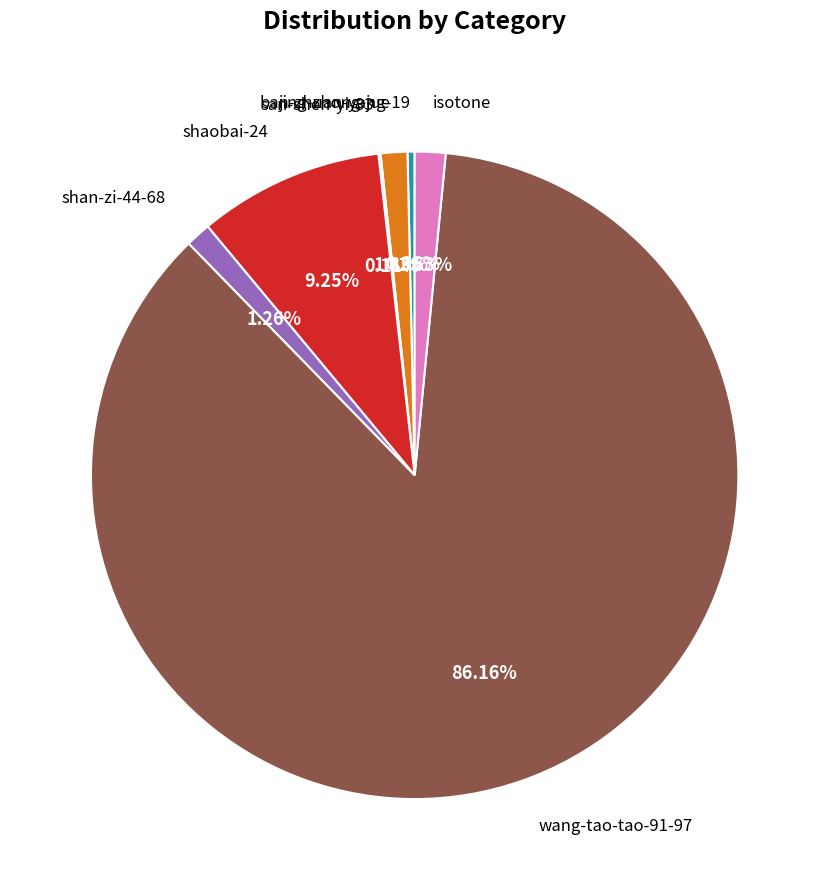

Is there any slice that represents more than half of the pie?

Yes